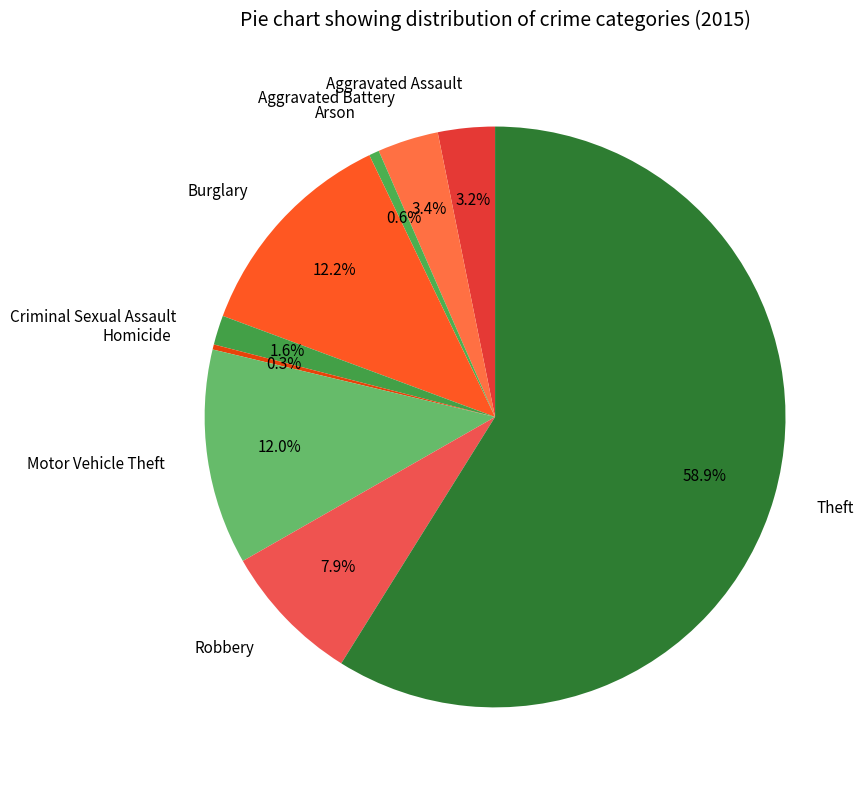

To the nearest percent, what portion does Aggravated Battery represent?

3%